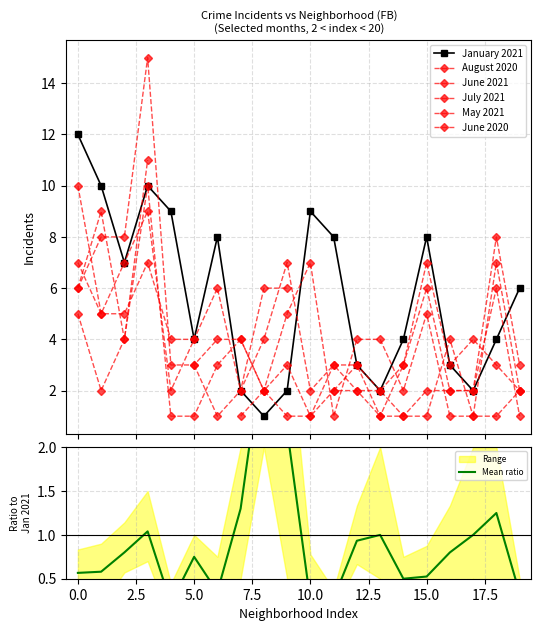

What is the average value of the June 2021 series?

4